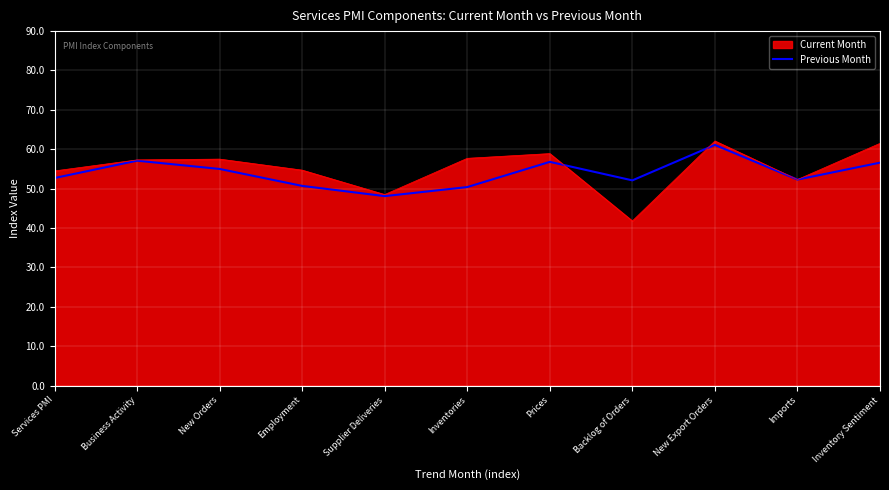

Which series has the widest spread of values?

Current Month